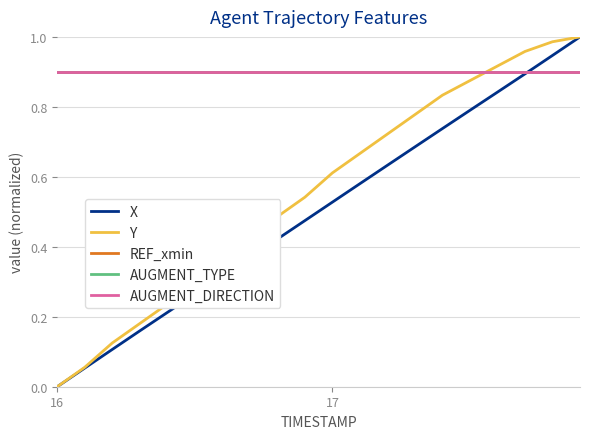

Does the chart display data point markers on the line(s)?

No